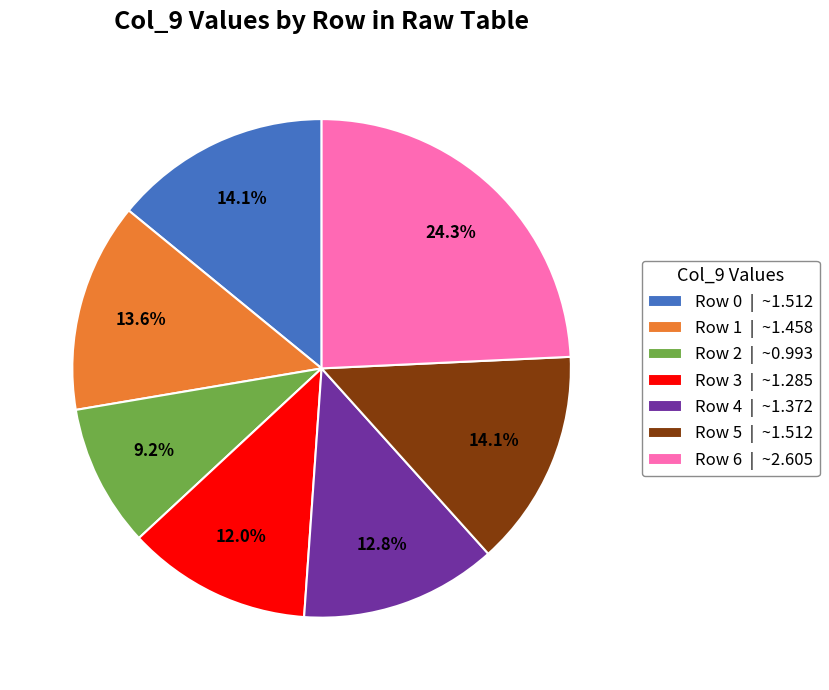

Which slice is the largest?

Row 6